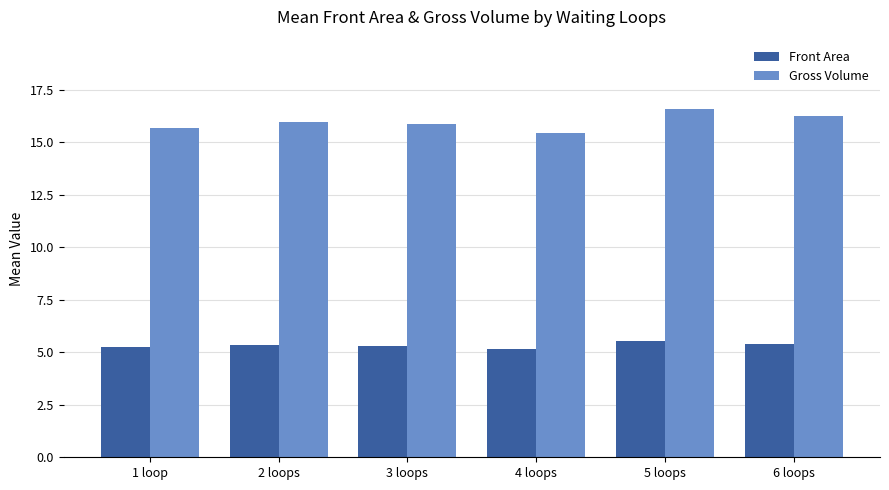

At which category is the sum across all series the highest?

5 loops